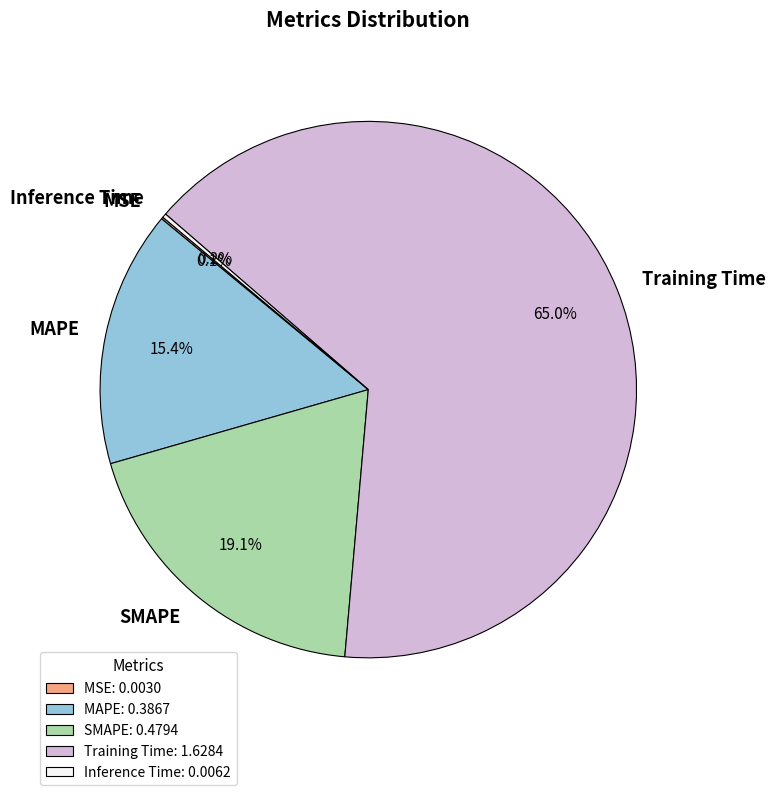

Does MAPE represent more than half of the total?

No